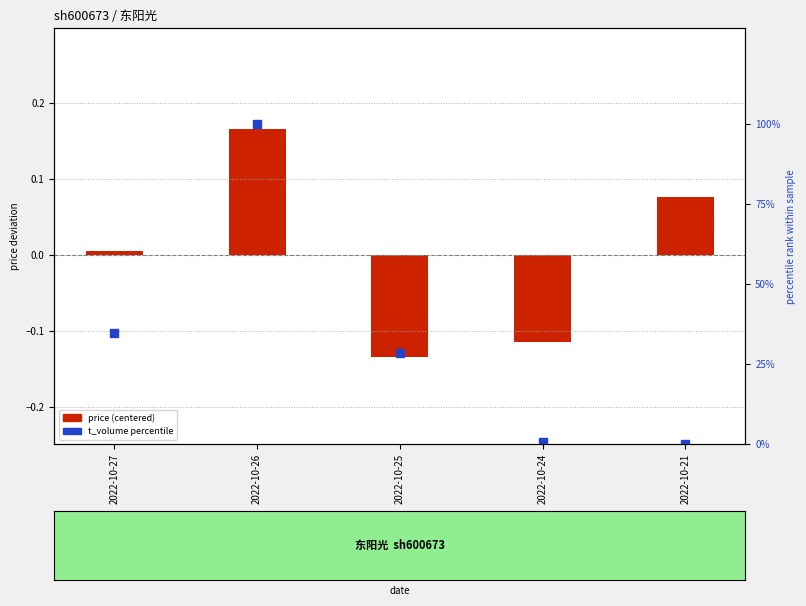

Which series has the largest Y range (max minus min)?

t_volume percentile